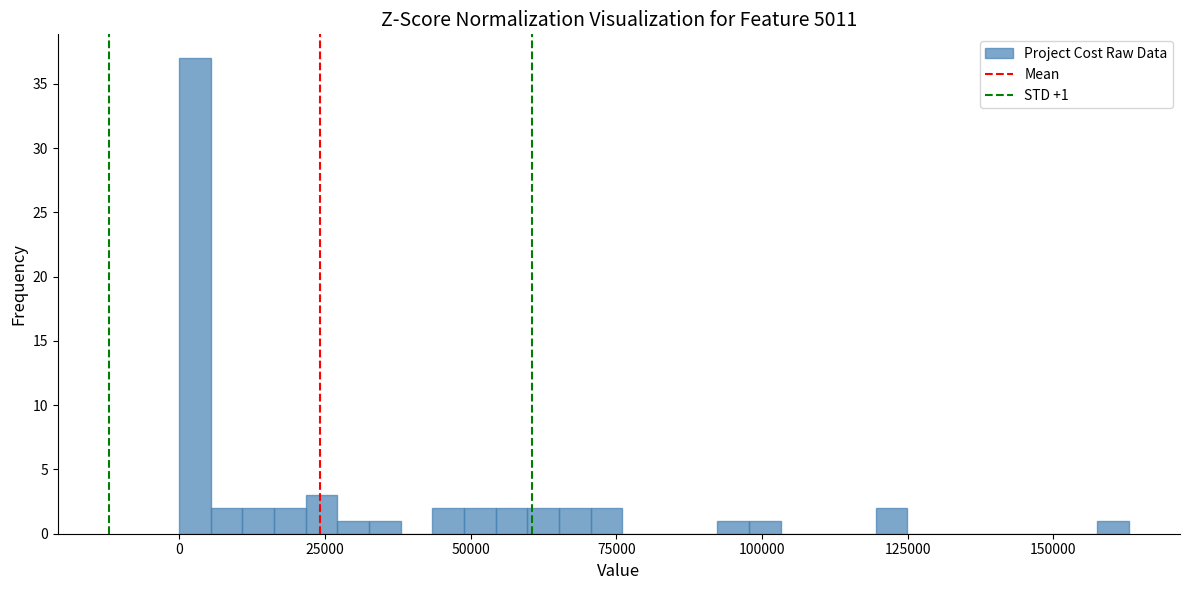

Read against the x-axis, roughly where is the centre of the tallest bar?

5000